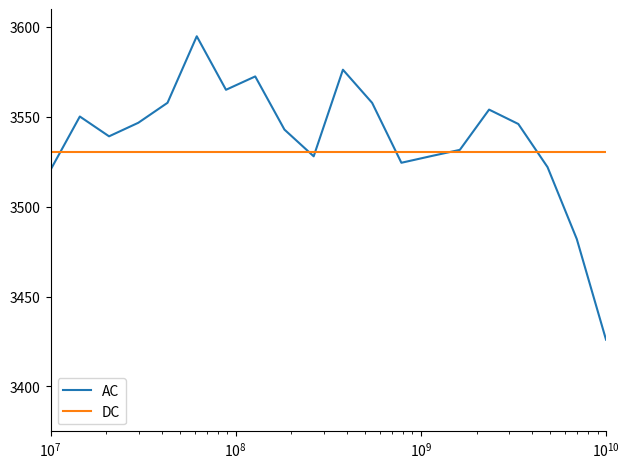

Which series has the largest range (max minus min)?

AC